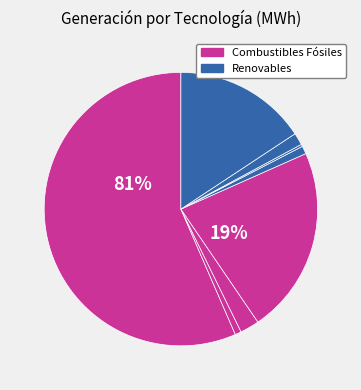

Count the number of slices in the pie.

8